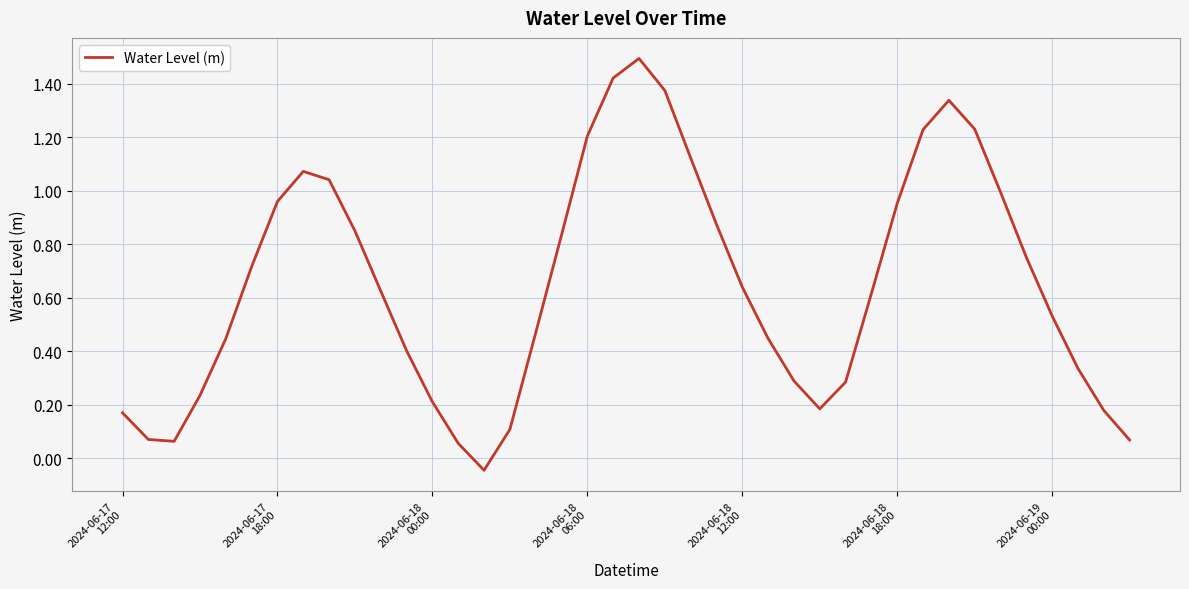

What is the greatest value displayed?

1.5